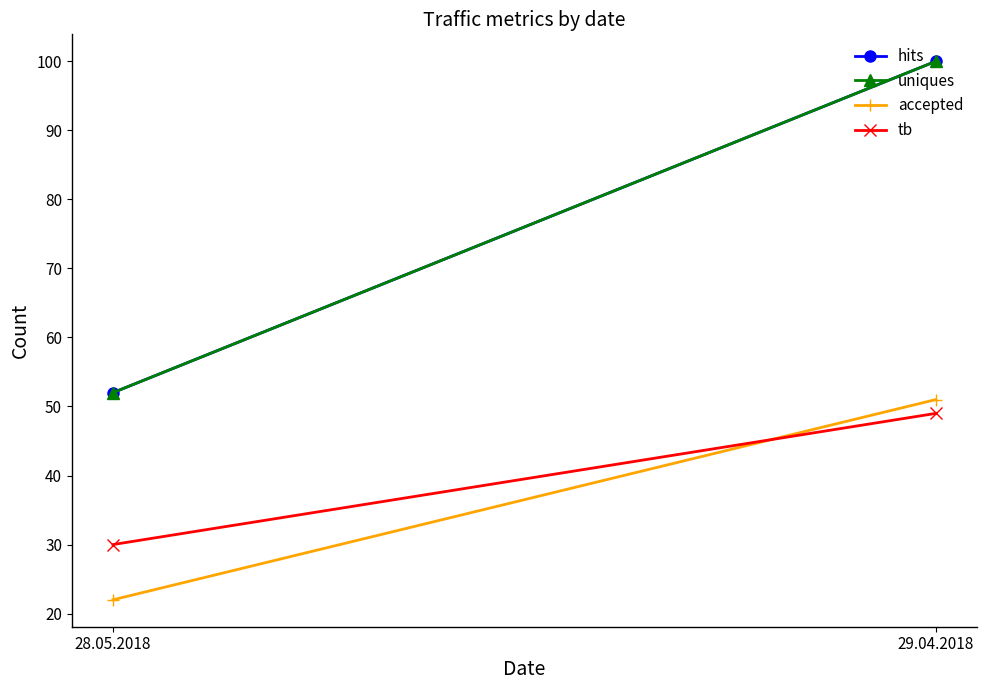

What is the sum of all uniques values?

152